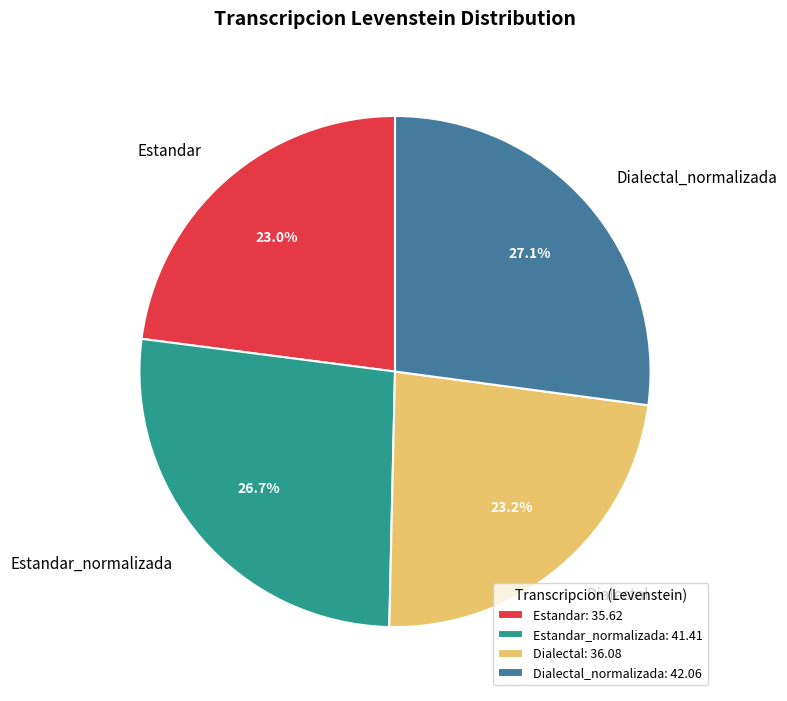

Is it true that Estandar_normalizada is 40% of the pie?

False